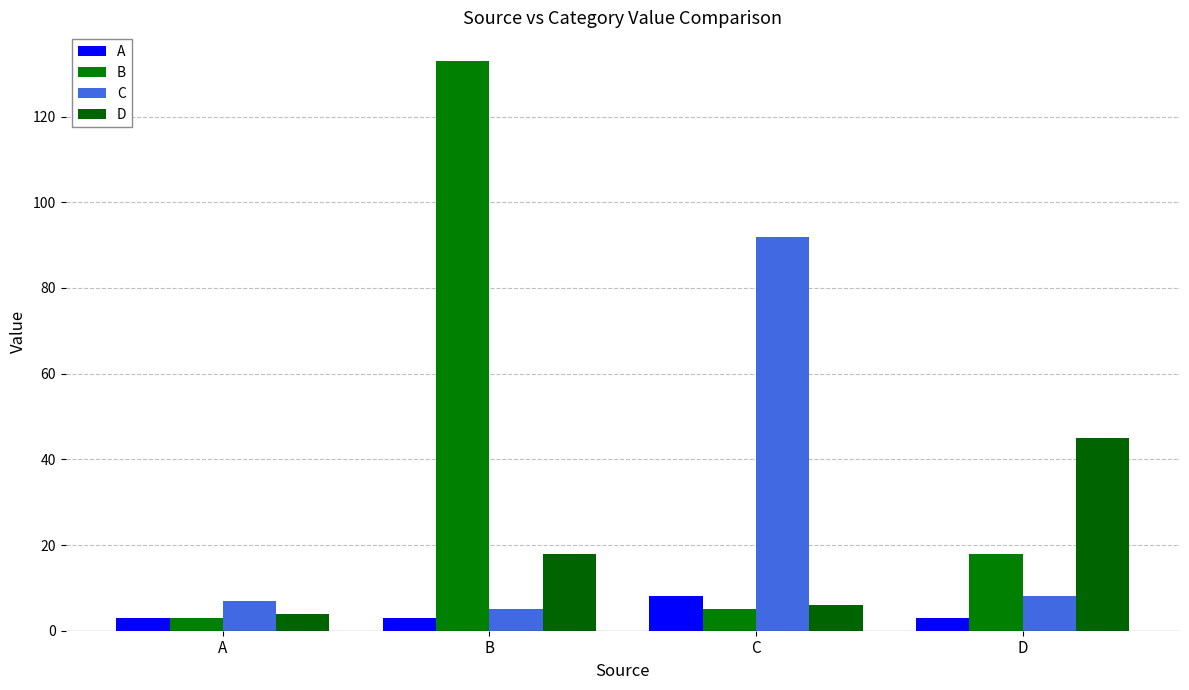

Is the value of C at C greater than the value of D at A?

Yes